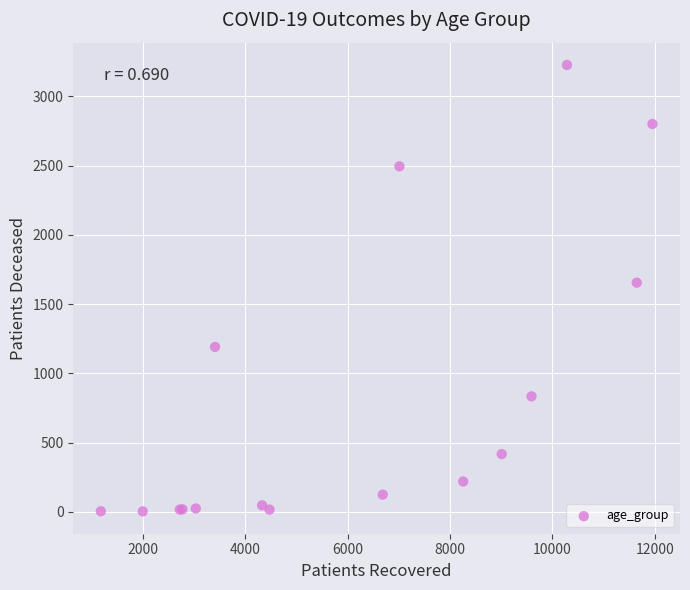

What Y value in the scatter plot is closest to 1615?

1655